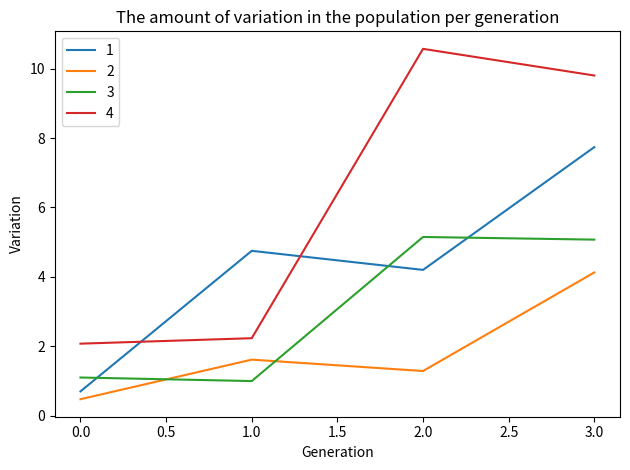

List the labels in order of 2 value, largest first.

3.0, 1.0, 2.0, 0.0